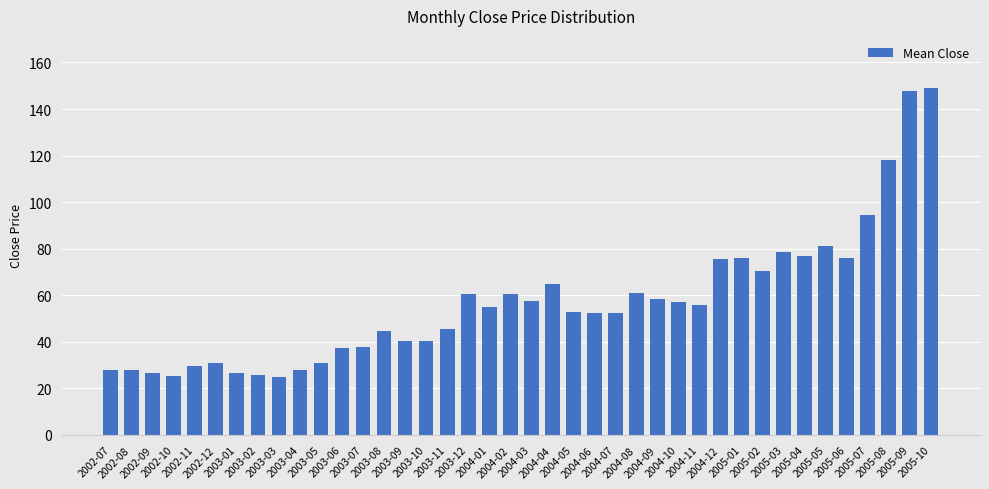

What is the greatest value displayed?

149.1